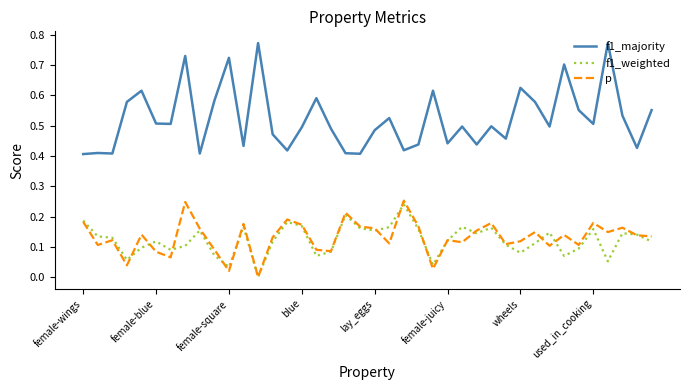

Which series has the largest total across all categories?

f1_majority